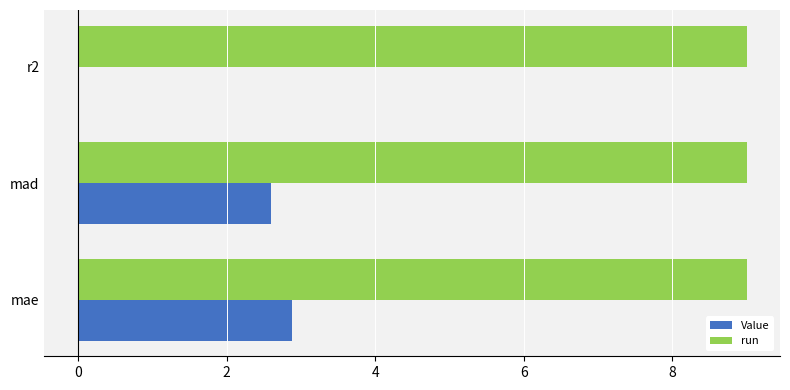

What is the highest value of the run series?

9.0